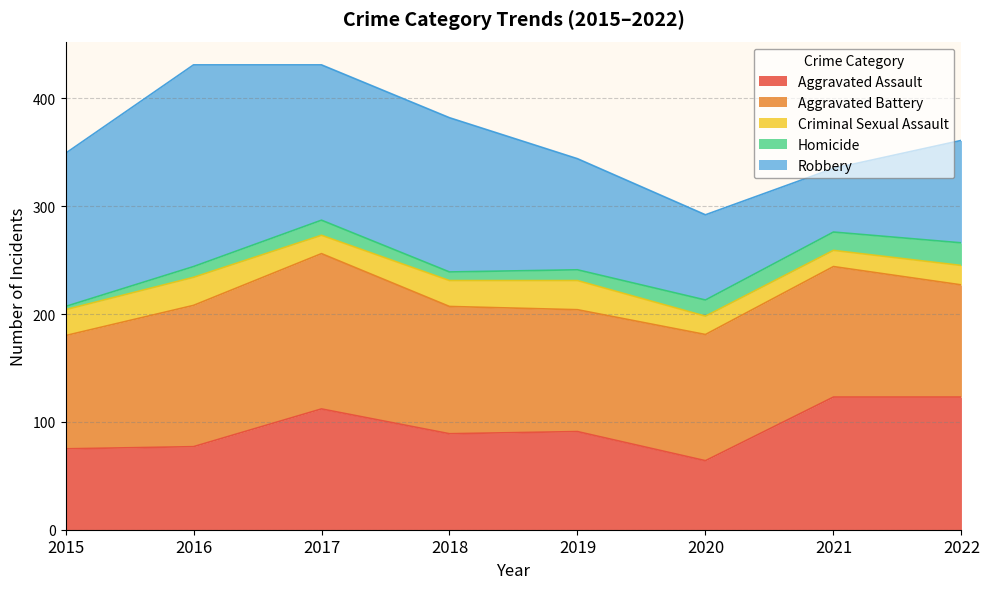

Which series changed the most between 2015 and 2022?

Aggravated Assault